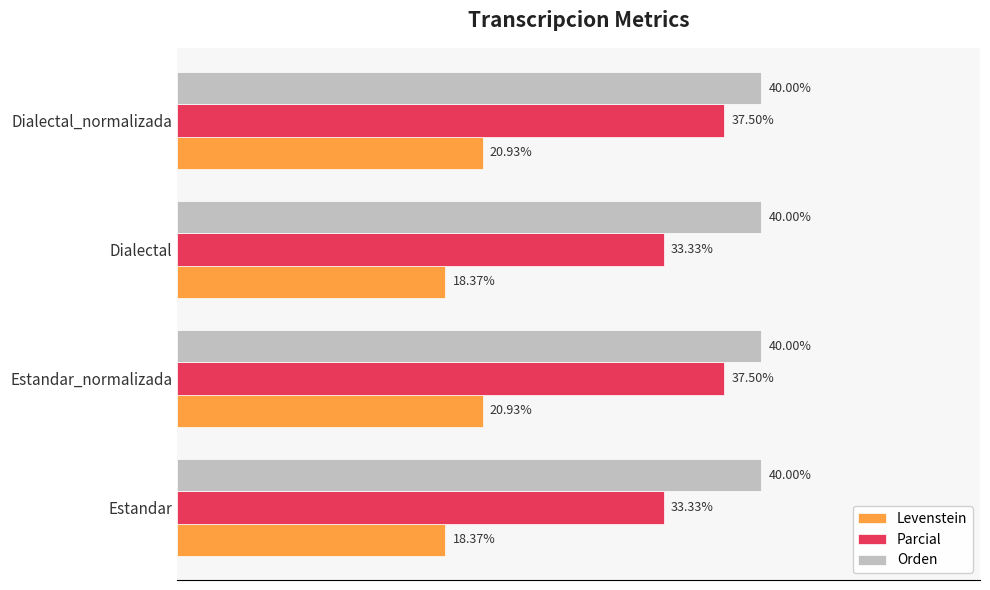

Which series has the widest spread of values?

Parcial